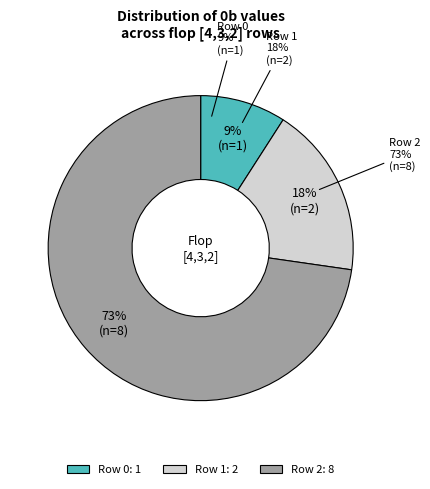

Do Row 2 and Row 0 together represent more than half of the pie?

Yes